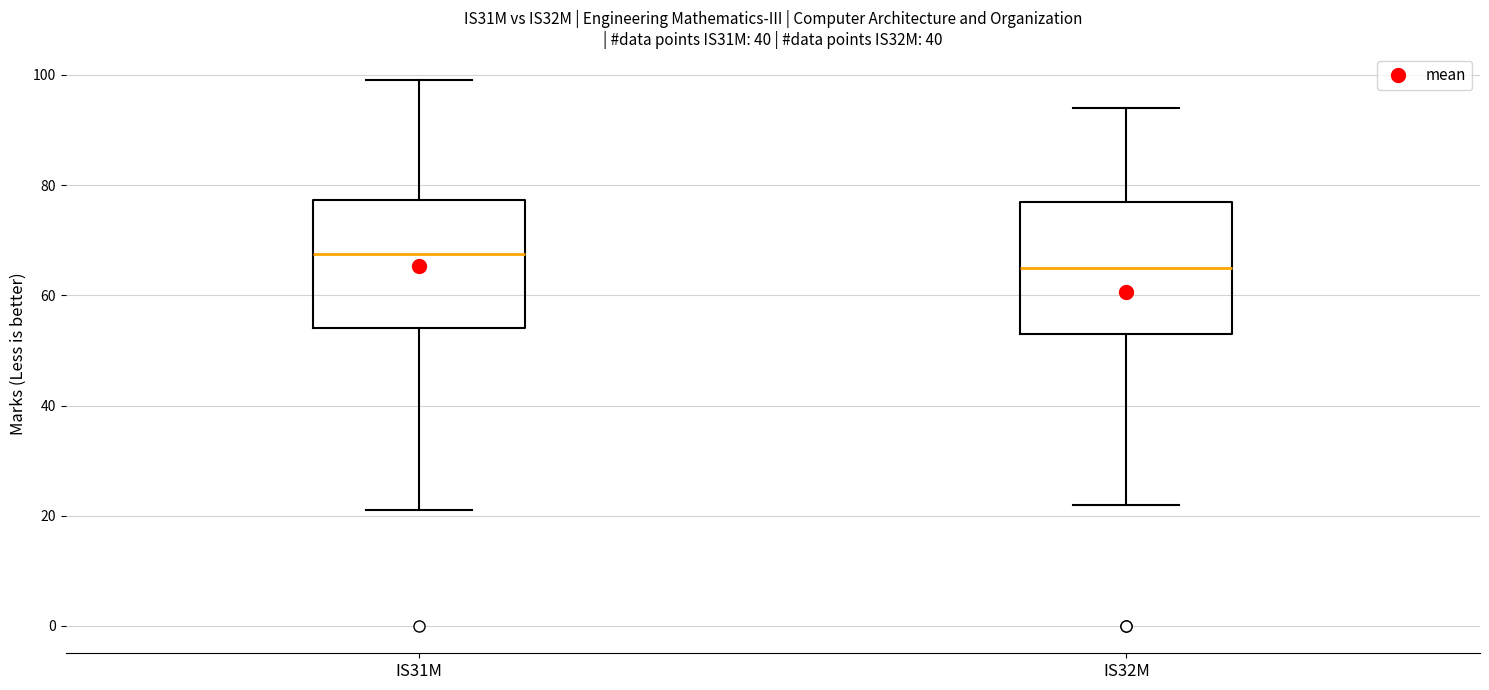

Reading left to right, transcribe this box plot: for each box, give where its median line is, the range the box spans, and where its two whiskers end, as read against the y-axis. The values are not printed on the chart, so give them approximately, as read against the axis.

IS31M: median 68, box 54 to 78, whiskers 22 to 100
IS32M: median 66, box 54 to 78, whiskers 22 to 94